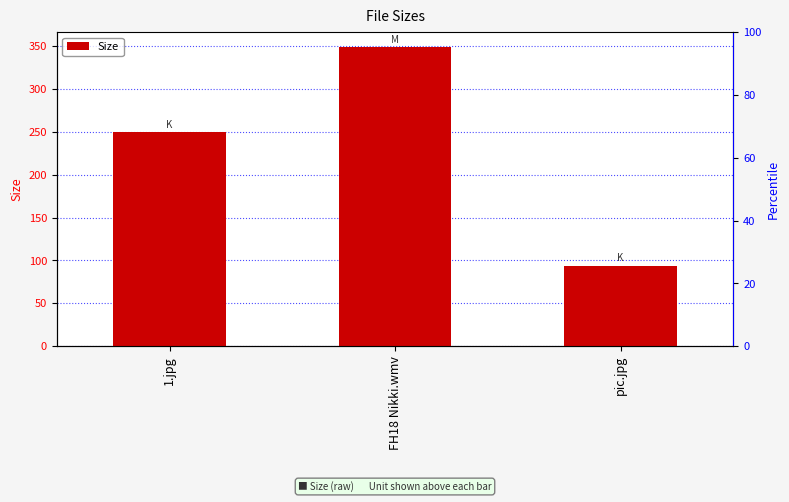

At which label does the data first exceed 249?

1.jpg